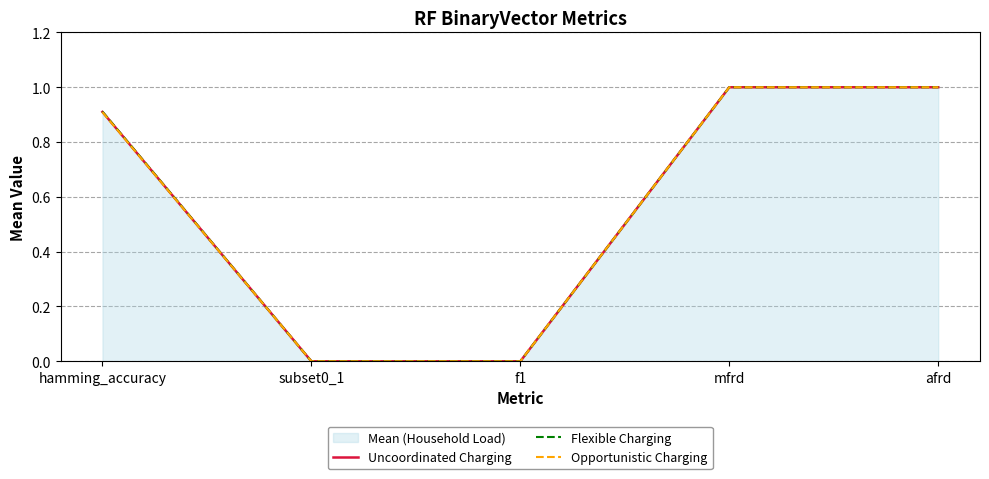

True or false: Opportunistic Charging and Uncoordinated Charging intersect in this chart.

False